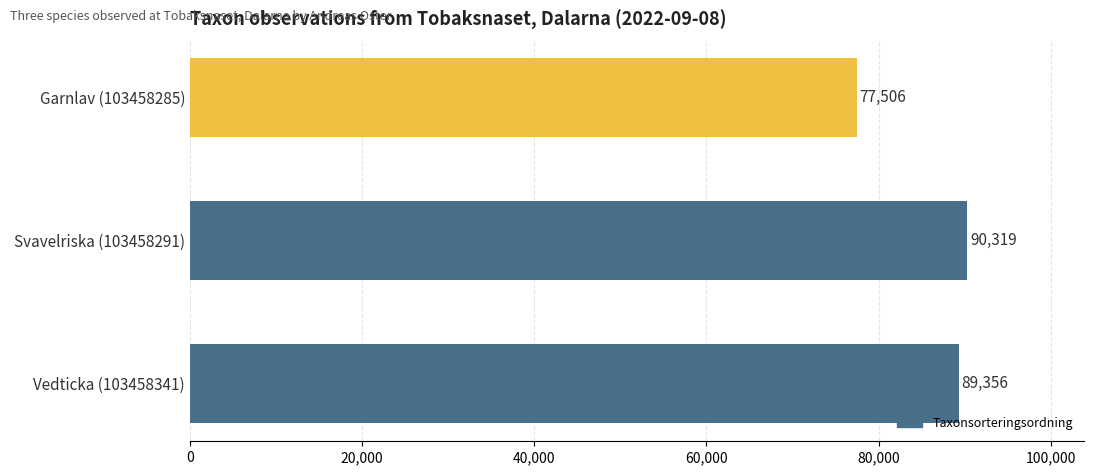

What is the change in value from Garnlav (103458285) to Vedticka (103458341)?

+11850